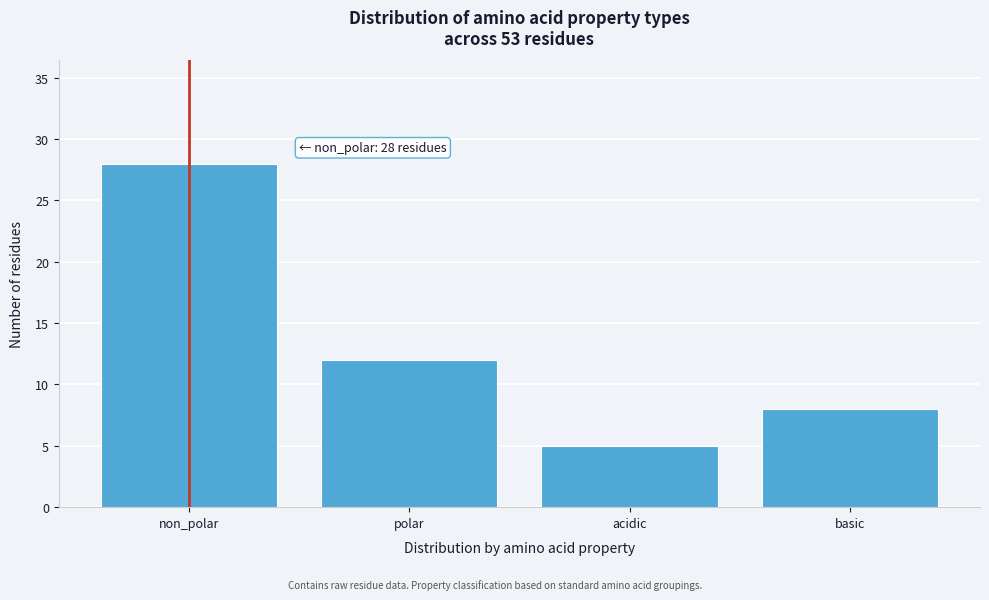

Reading left to right, extract all data points from this chart.

non_polar=28	polar=12	acidic=5	basic=8